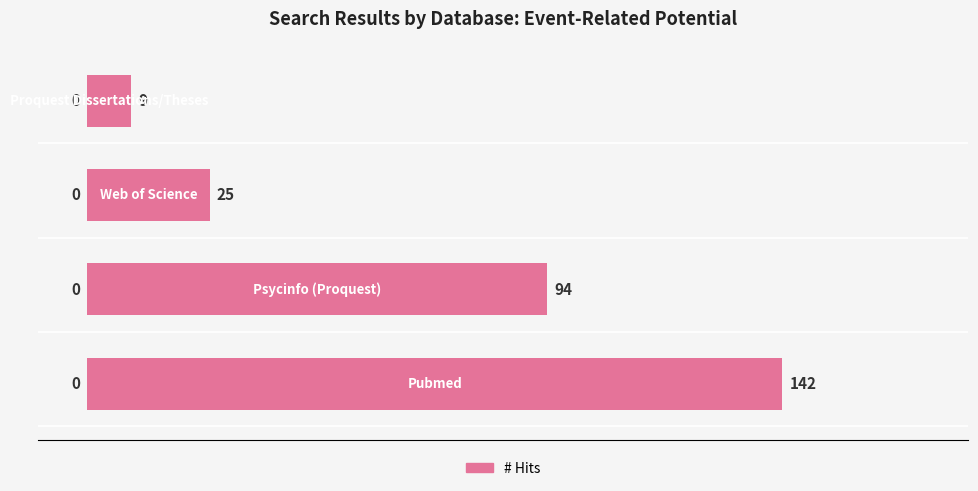

What is the maximum value shown in the chart?

142